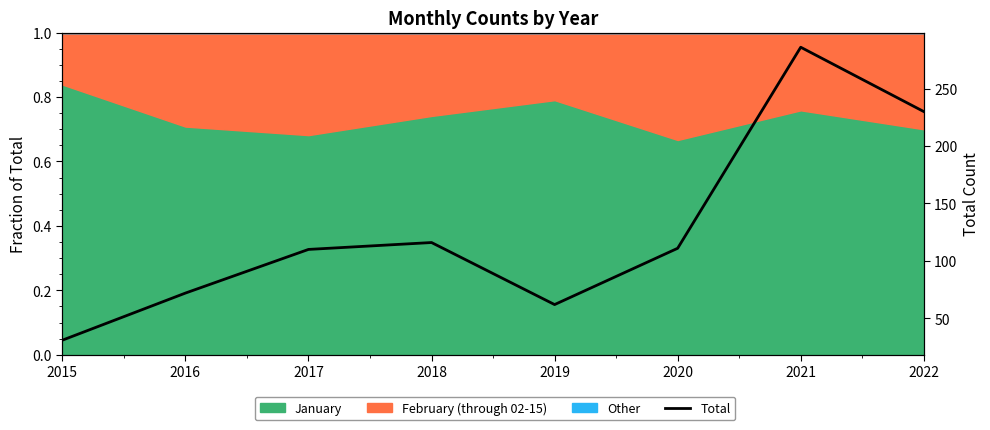

What is the value of the 4th point from the left?

116